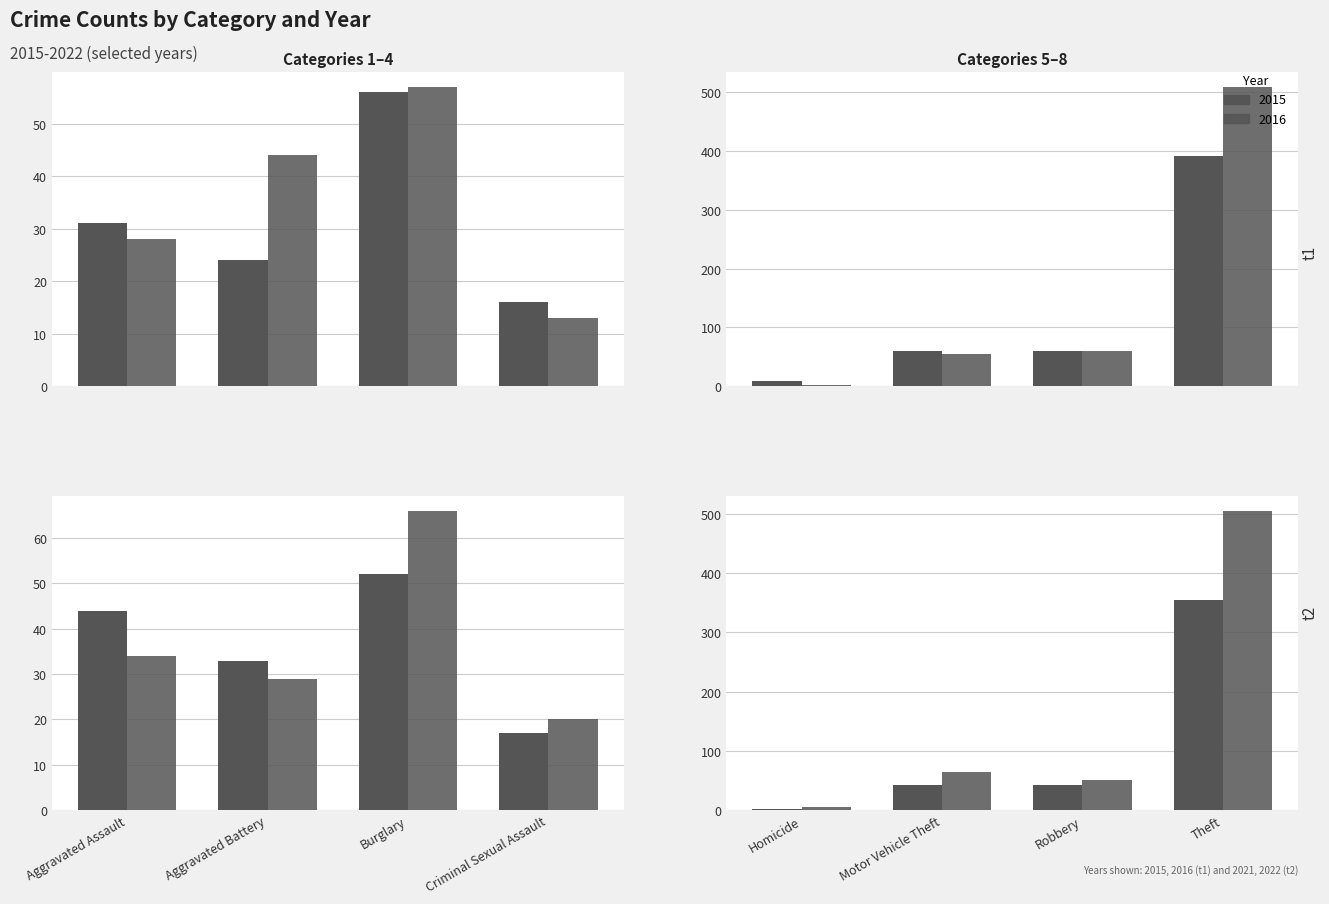

What position from the right is Motor Vehicle Theft?

3